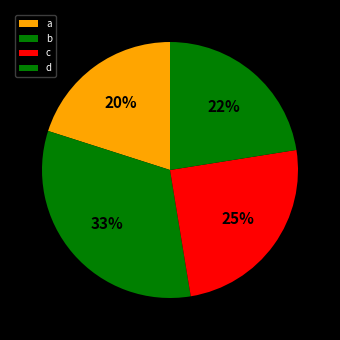

What portion of the pie excludes c?

74.0%